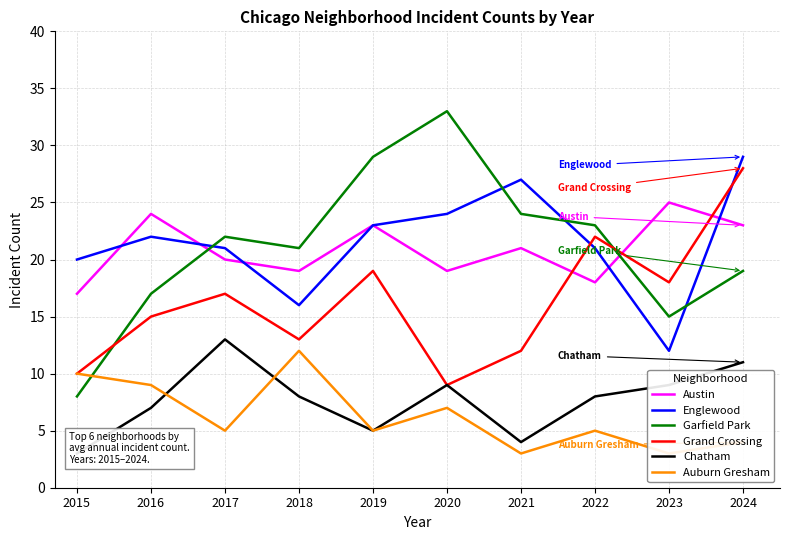

True or false: Chatham and Englewood intersect in this chart.

False